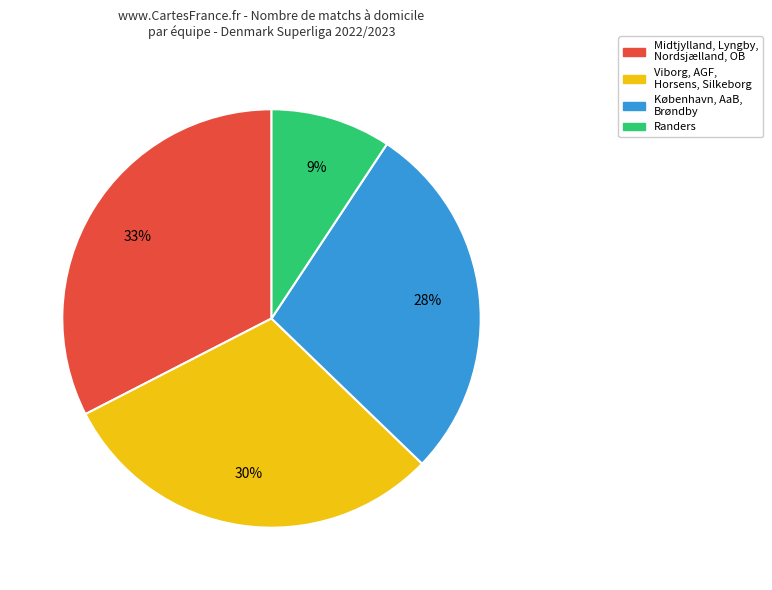

Does any single category account for the majority?

No